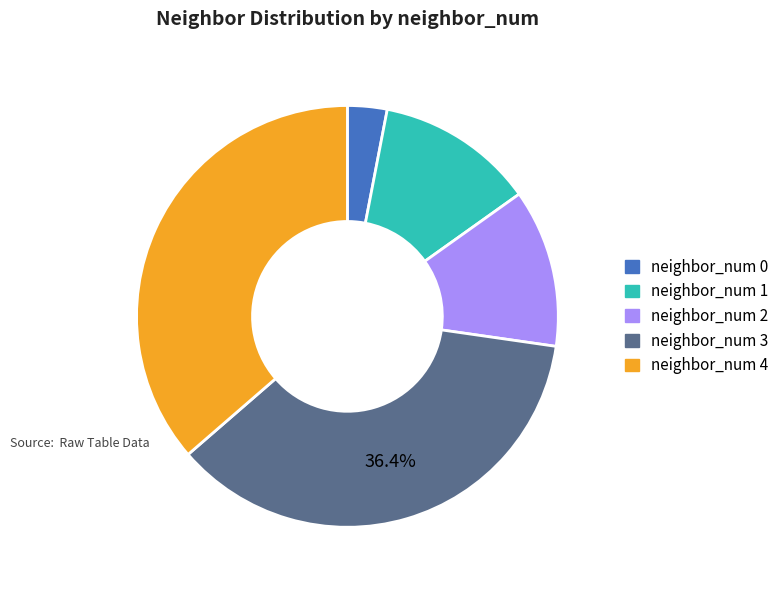

How many slices are in this pie chart?

5